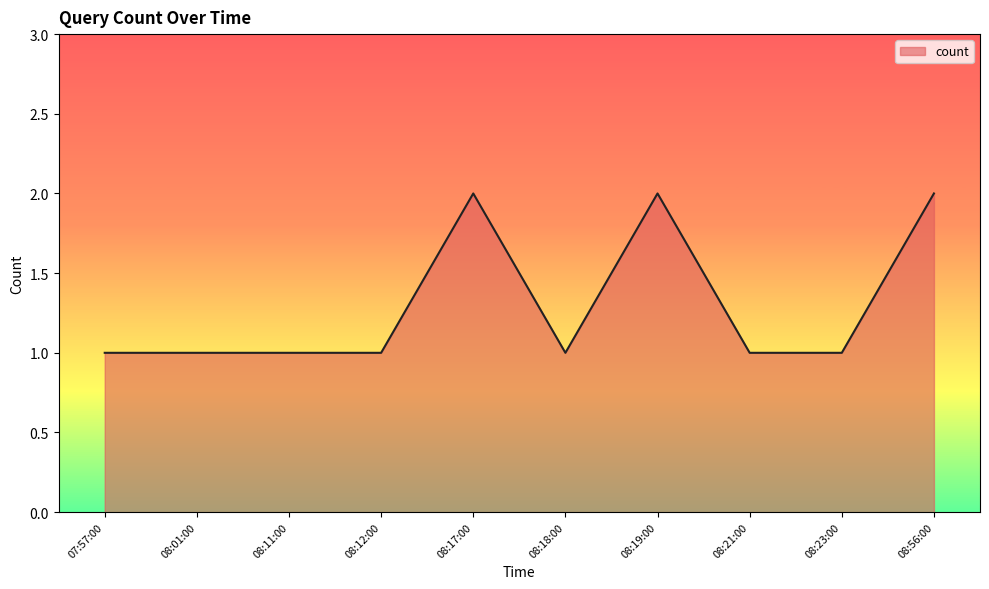

Approximately how many times larger is the value at 08:21:00 compared to 08:11:00?

1.0